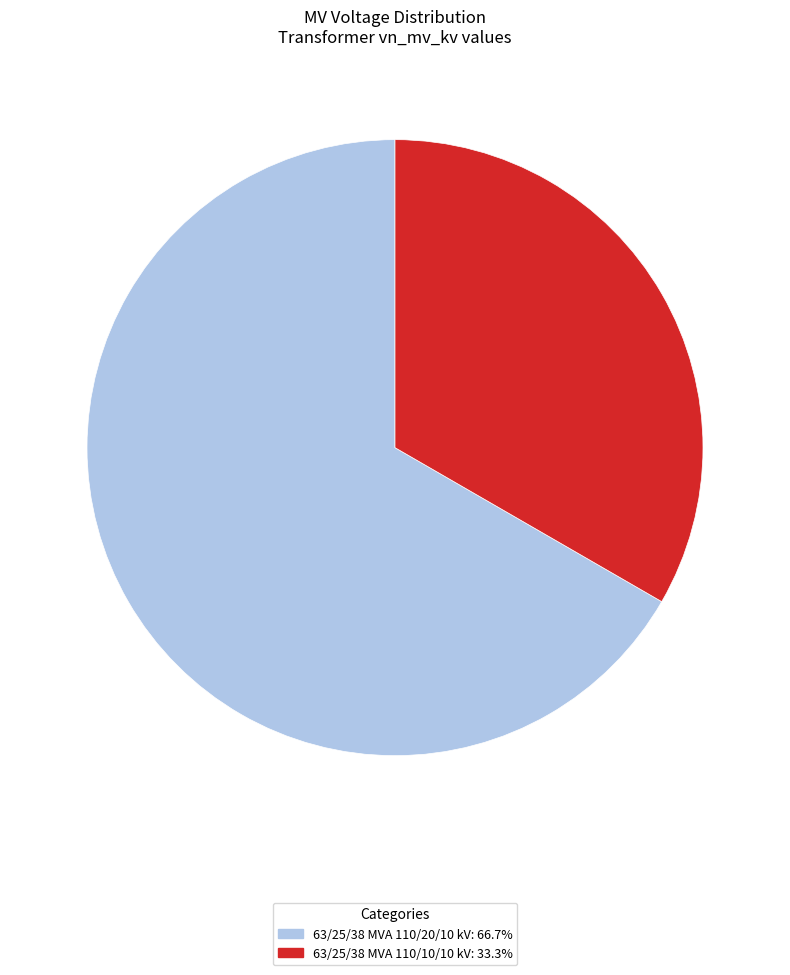

Rank the categories by value from highest to lowest.

63/25/38 MVA 110/20/10 kV, 63/25/38 MVA 110/10/10 kV